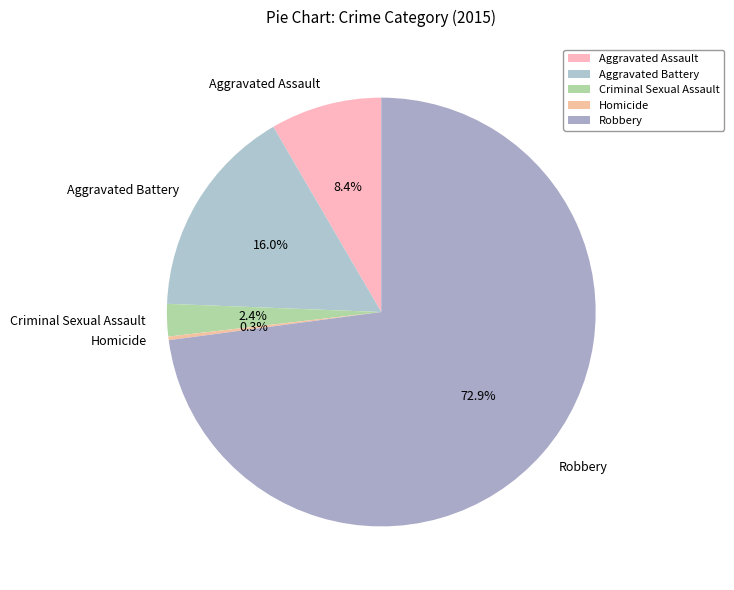

What portion of the pie excludes Aggravated Assault?

91.6%